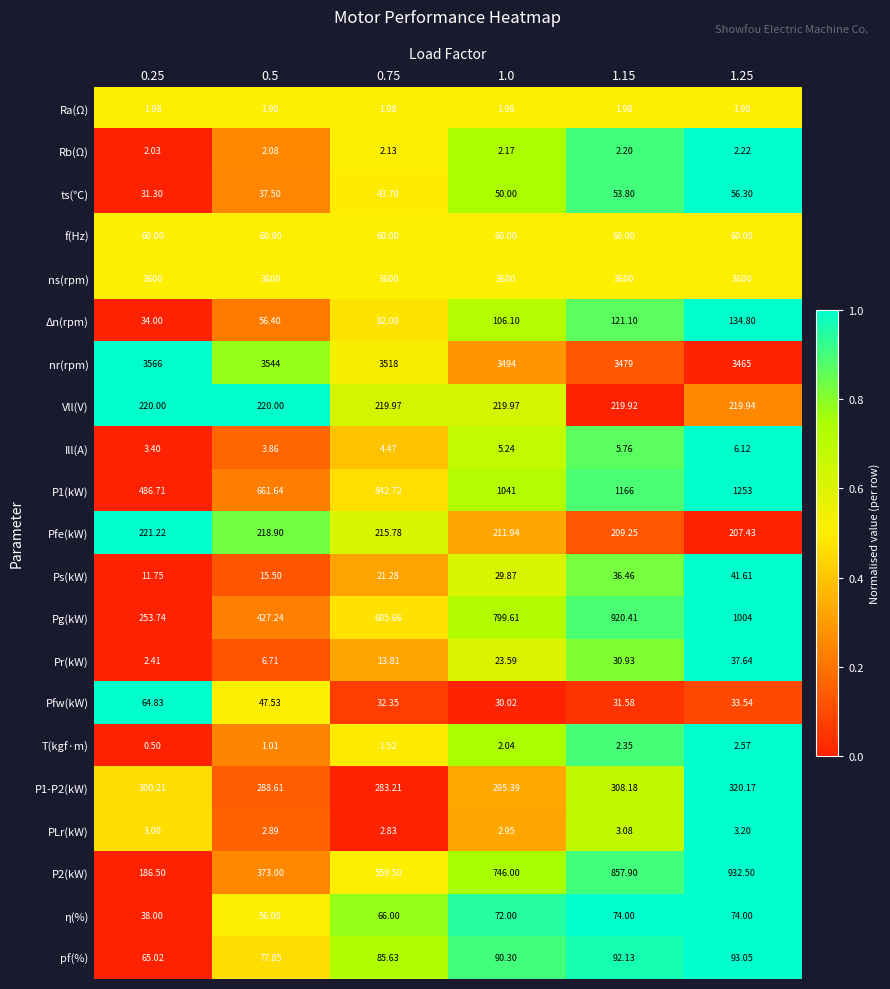

Is the value of Pr(kW) at 1.15 greater than the value of Ill(A) at 0.5?

Yes